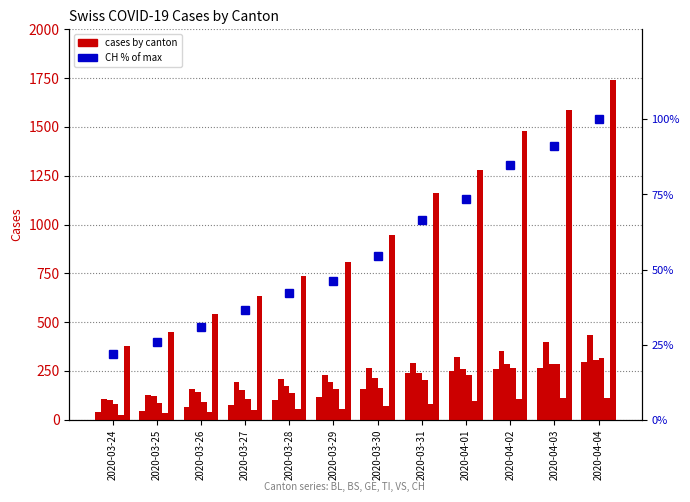

How many series are shown in this chart?

6